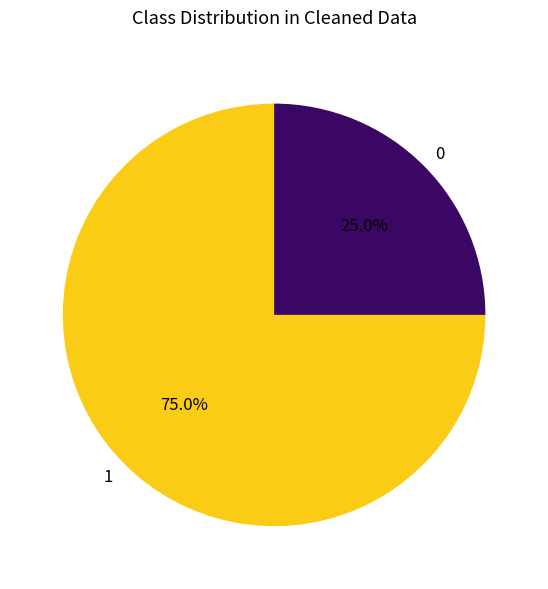

How many slices are in this pie chart?

2